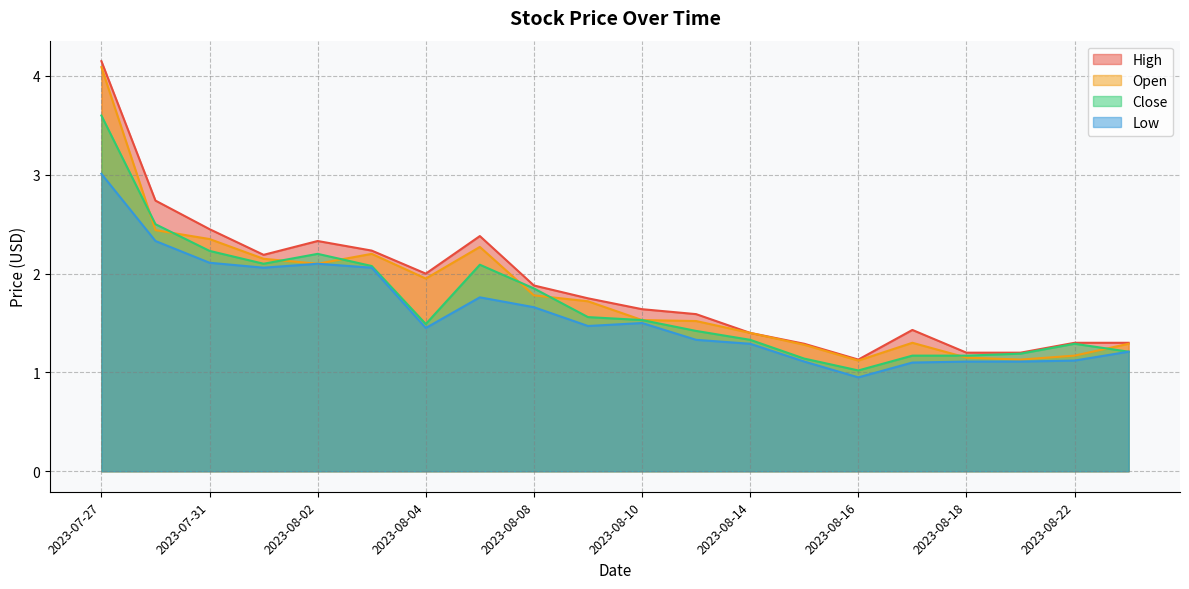

Reading right to left, what are all the values shown in this chart?

High: 2023-08-23=1.3	2023-08-22=1.3	2023-08-21=1.2	2023-08-18=1.2	2023-08-17=1.4	2023-08-16=1.1	2023-08-15=1.3	2023-08-14=1.4	2023-08-11=1.6	2023-08-10=1.6	2023-08-09=1.8	2023-08-08=1.9	2023-08-07=2.4	2023-08-04=2.0	2023-08-03=2.2	2023-08-02=2.3	2023-08-01=2.2	2023-07-31=2.5	2023-07-28=2.7	2023-07-27=4.2
Open: 2023-08-23=1.3	2023-08-22=1.2	2023-08-21=1.1	2023-08-18=1.1	2023-08-17=1.3	2023-08-16=1.1	2023-08-15=1.3	2023-08-14=1.4	2023-08-11=1.5	2023-08-10=1.5	2023-08-09=1.7	2023-08-08=1.8	2023-08-07=2.3	2023-08-04=2.0	2023-08-03=2.2	2023-08-02=2.1	2023-08-01=2.2	2023-07-31=2.3	2023-07-28=2.4	2023-07-27=4.1
Close: 2023-08-23=1.2	2023-08-22=1.3	2023-08-21=1.2	2023-08-18=1.2	2023-08-17=1.2	2023-08-16=1.0	2023-08-15=1.1	2023-08-14=1.3	2023-08-11=1.4	2023-08-10=1.5	2023-08-09=1.6	2023-08-08=1.9	2023-08-07=2.1	2023-08-04=1.5	2023-08-03=2.1	2023-08-02=2.2	2023-08-01=2.1	2023-07-31=2.2	2023-07-28=2.5	2023-07-27=3.6
Low: 2023-08-23=1.2	2023-08-22=1.1	2023-08-21=1.1	2023-08-18=1.1	2023-08-17=1.1	2023-08-16=0.9	2023-08-15=1.1	2023-08-14=1.3	2023-08-11=1.3	2023-08-10=1.5	2023-08-09=1.5	2023-08-08=1.7	2023-08-07=1.8	2023-08-04=1.5	2023-08-03=2.1	2023-08-02=2.1	2023-08-01=2.1	2023-07-31=2.1	2023-07-28=2.3	2023-07-27=3.0